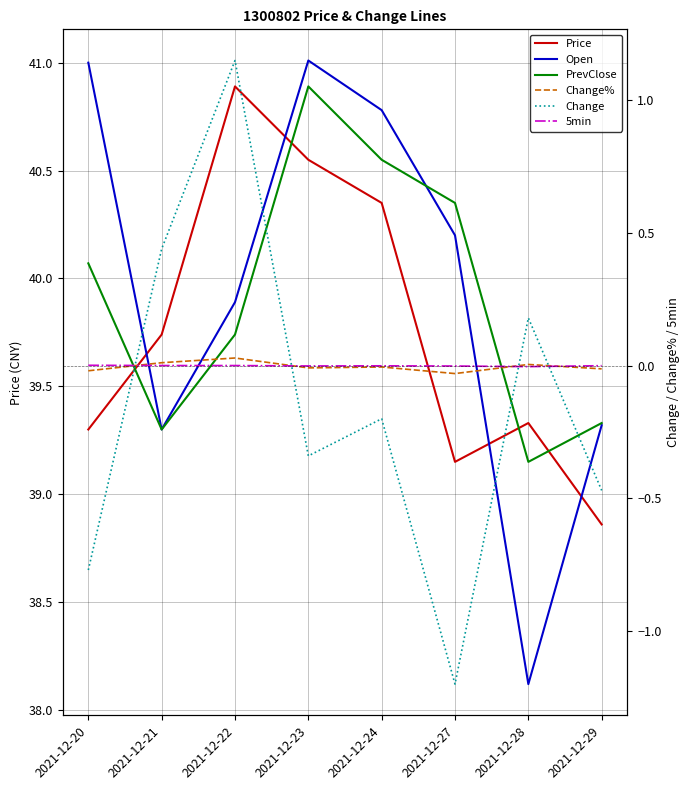

What are all the series names shown in the legend?

Price, Open, PrevClose, Change%, Change, 5min